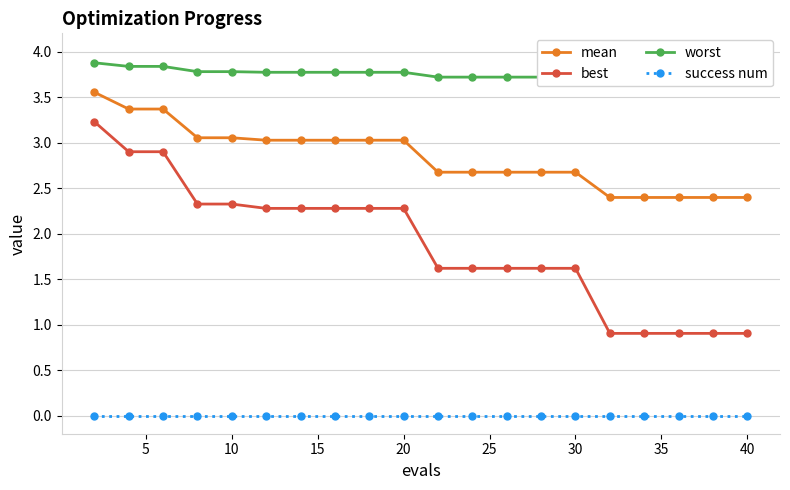

Count the number of data series in this chart.

4